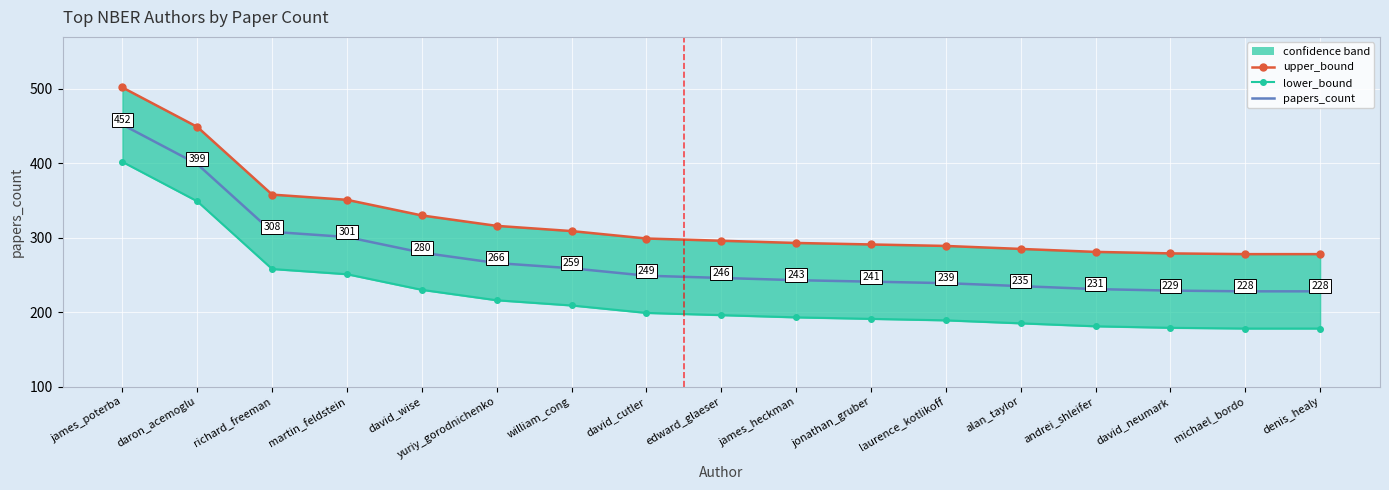

Rank the categories by lower_bound value from lowest to highest.

michael_bordo, denis_healy, david_neumark, andrei_shleifer, alan_taylor, laurence_kotlikoff, jonathan_gruber, james_heckman, edward_glaeser, david_cutler, william_cong, yuriy_gorodnichenko, david_wise, martin_feldstein, richard_freeman, daron_acemoglu, james_poterba